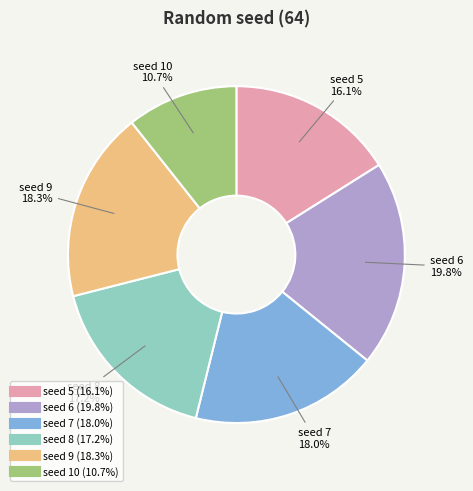

Is there a majority slice in this chart?

No